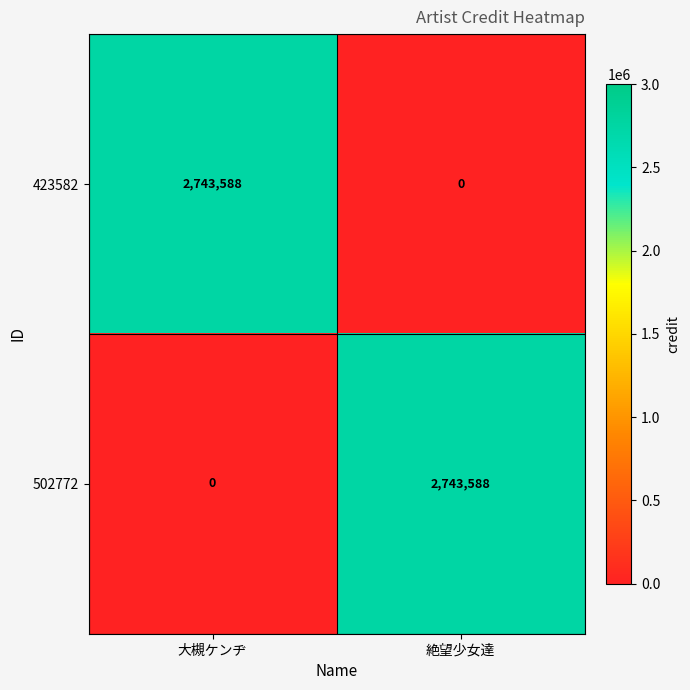

What is the average value of the 502772 series?

1371794